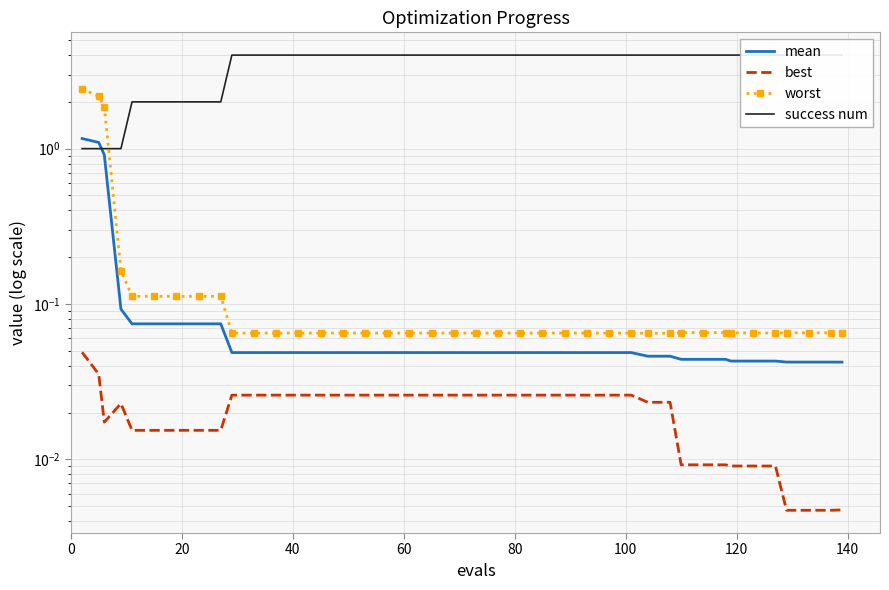

Rank the series by their maximum value, from highest to lowest.

success num, worst, mean, best